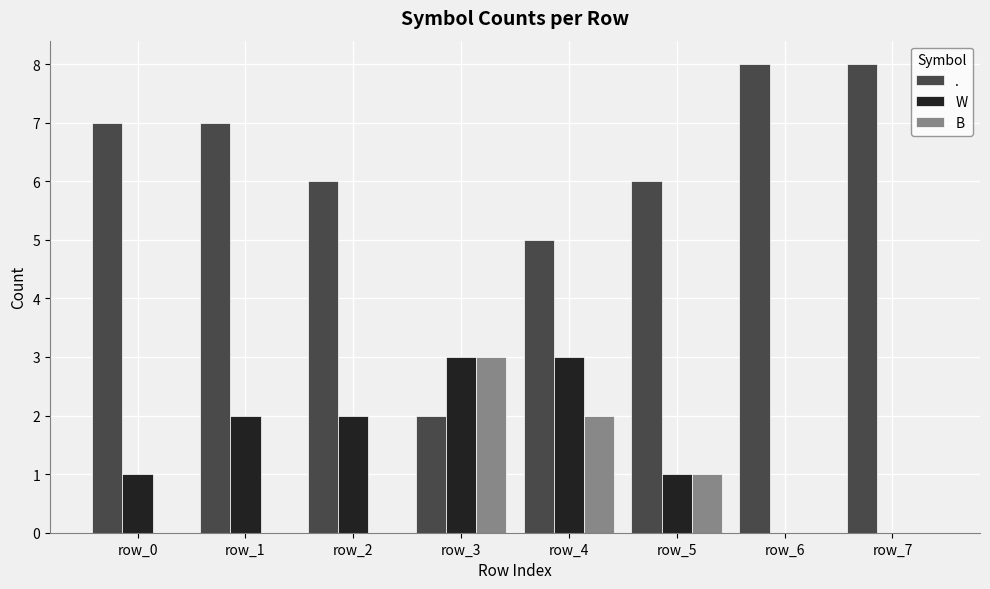

Is it true that B equals -2 at row_0?

False